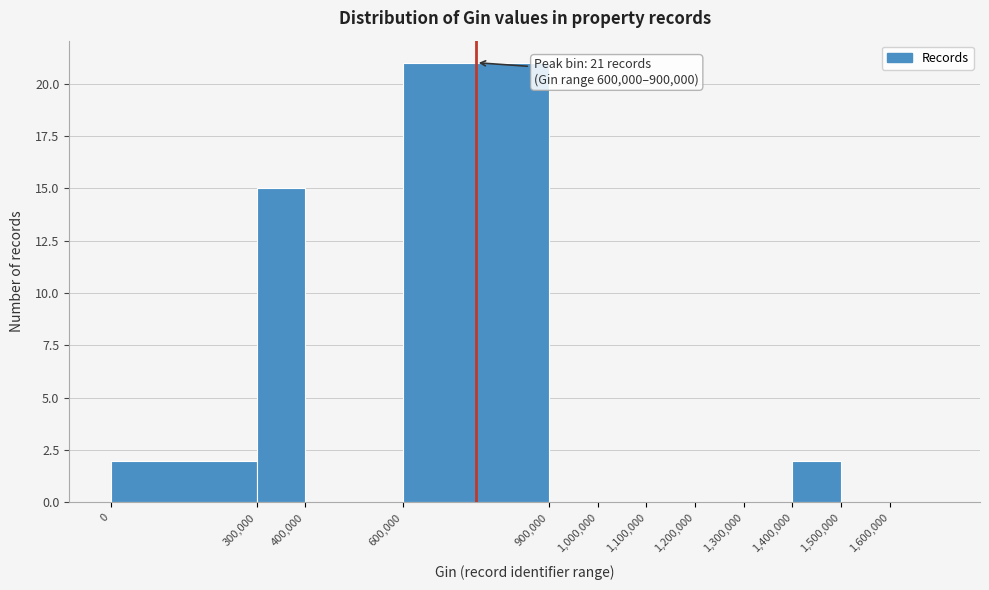

Which range on the x-axis has the tallest bar?

600000 to 900000